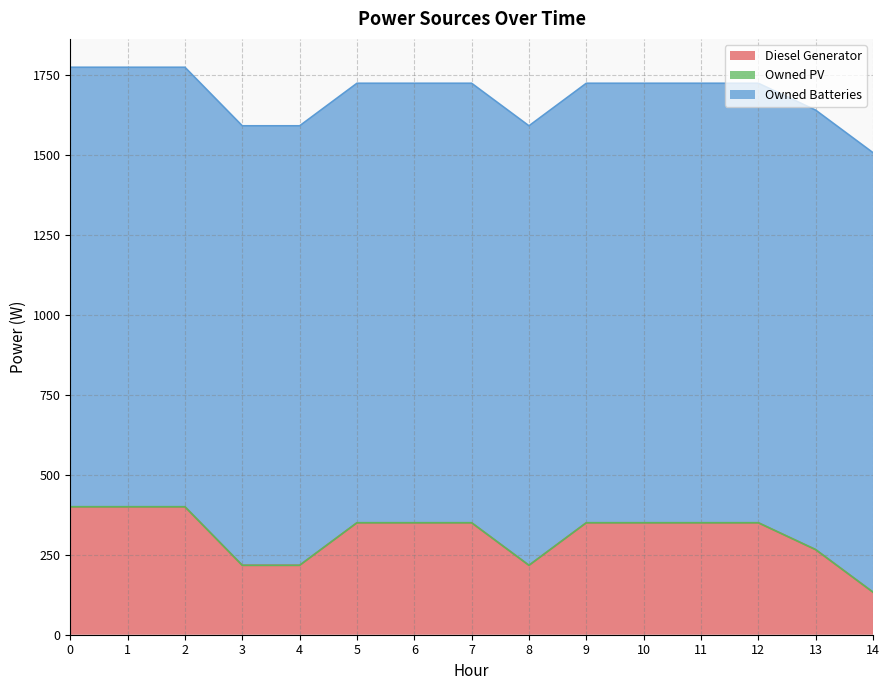

Reading right to left, transcribe all the data shown in this chart.

Diesel Generator: 133	266	350	350	350	350	217	350	350	350	217	217	400	400	400
Owned PV: 0	0	0	0	0	0	0	0	0	0	0	0	0	0	0
Owned Batteries: 1374	1374	1374	1374	1374	1374	1374	1374	1374	1374	1374	1374	1374	1374	1374